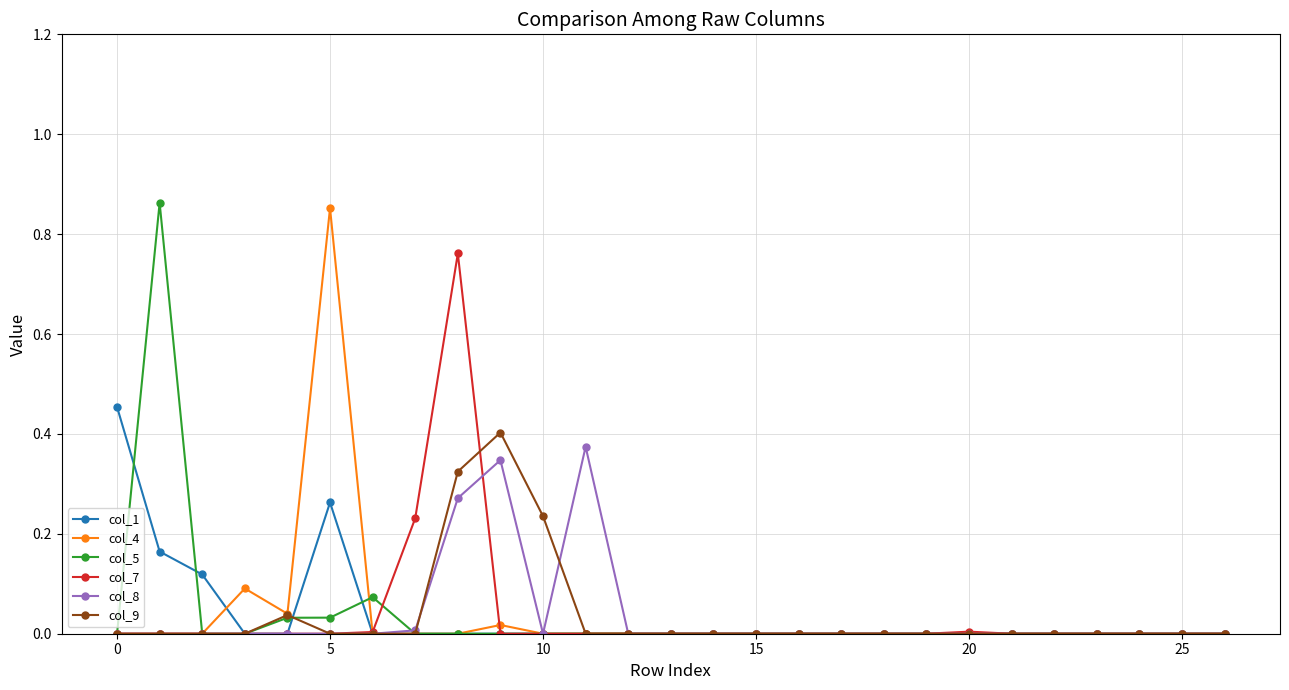

True or false: col_9 has more than 1 interior local peaks.

True